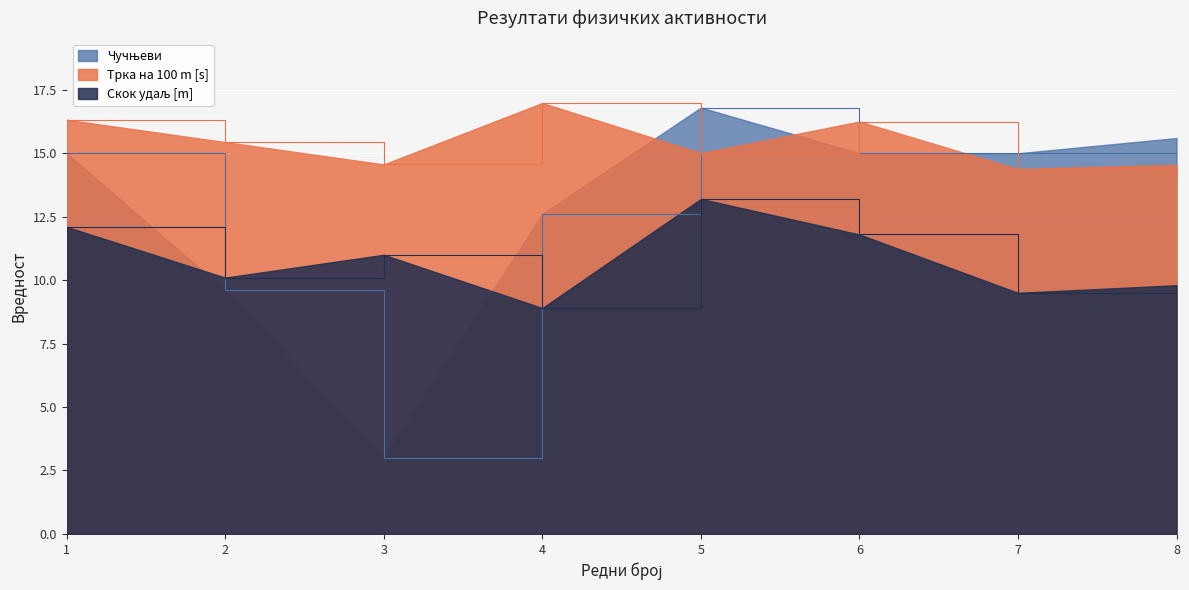

What is the value of the Чучњеви point at the 7th from the left?

15.0